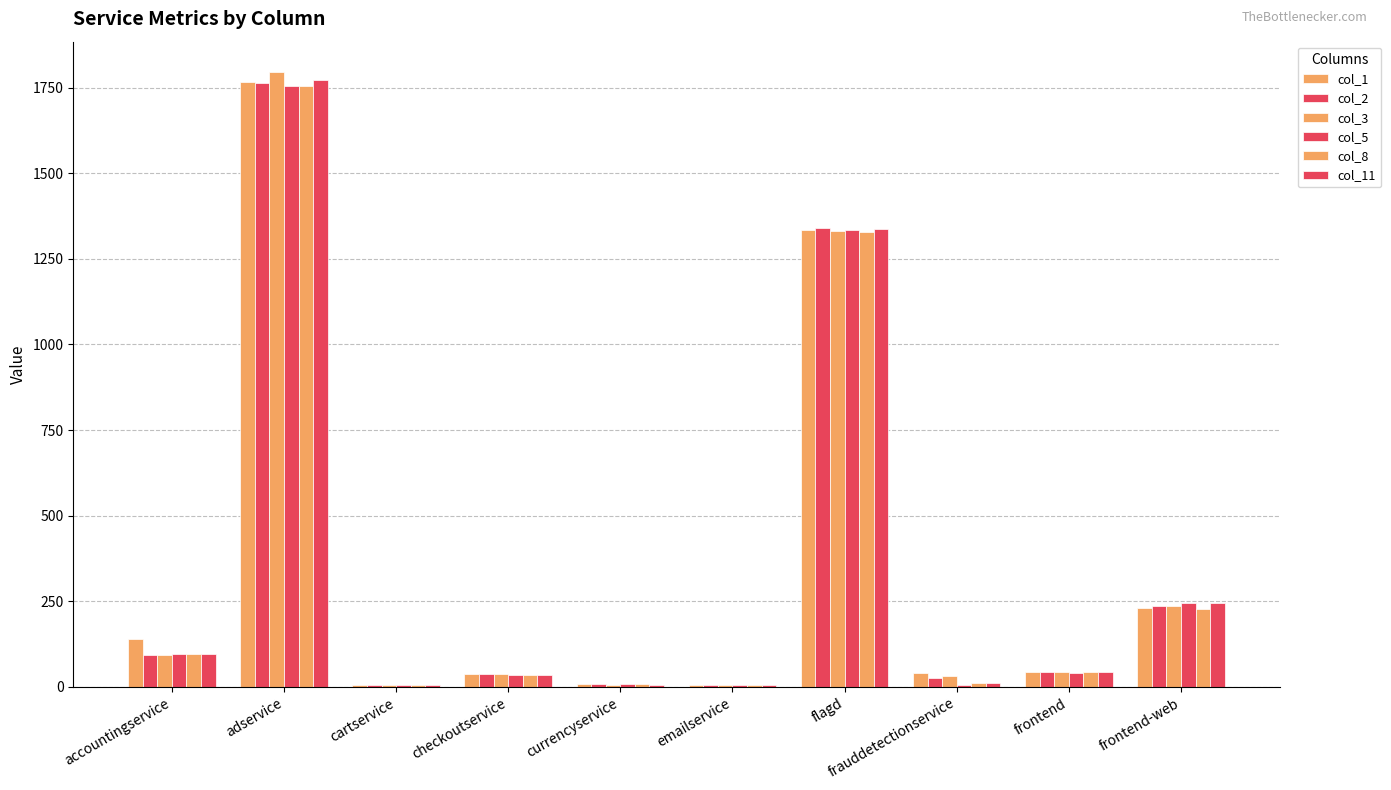

Are the bars grouped side by side (vs. stacked)?

Yes